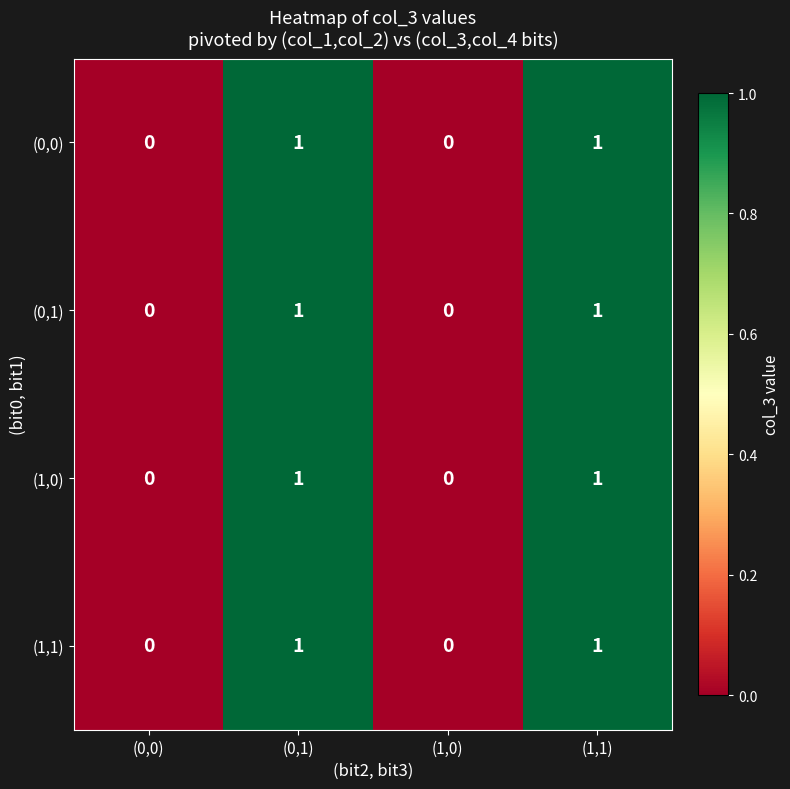

Count the (0,0) values in the range 0 to 1.

4